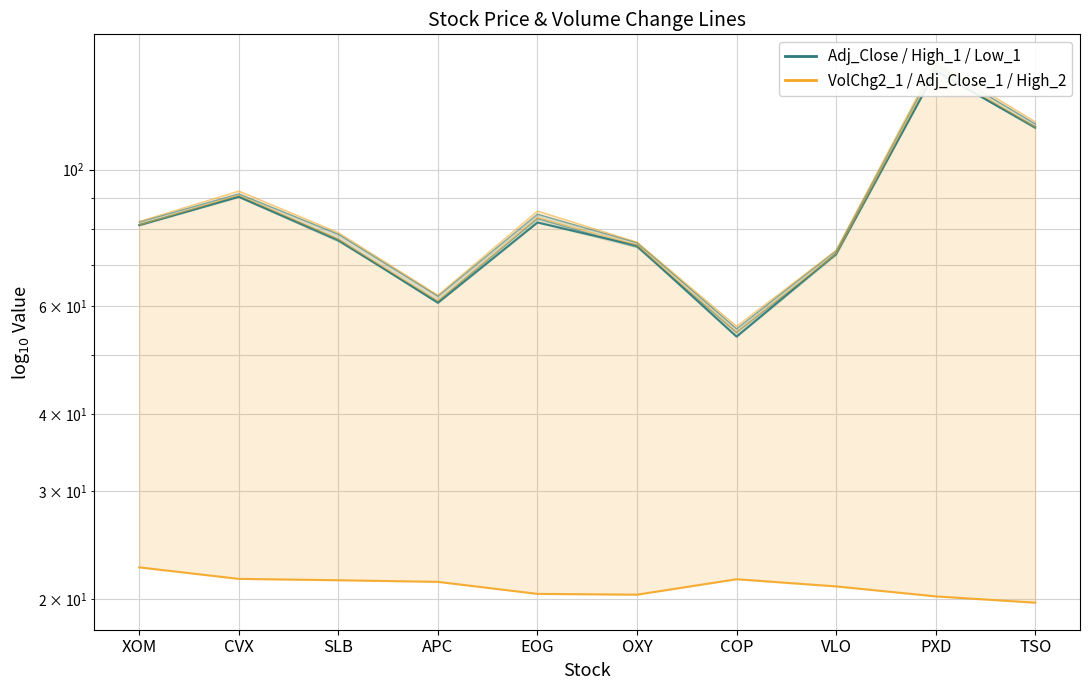

What are all the series names shown in the legend?

Adj_Close, High_1, Low_1, VolChg2_1, Adj_Close_1, High_2